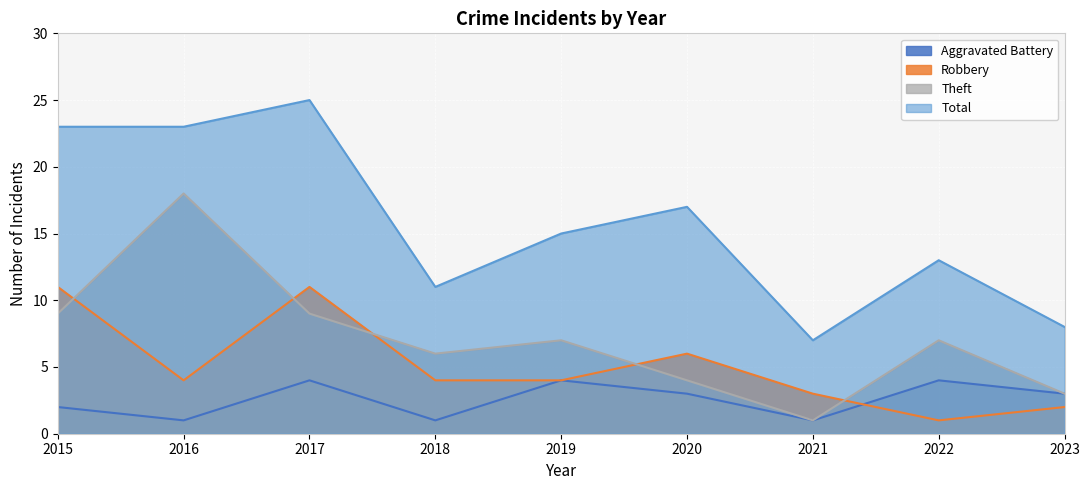

What is the value of the Total point at the 2nd from the left?

23